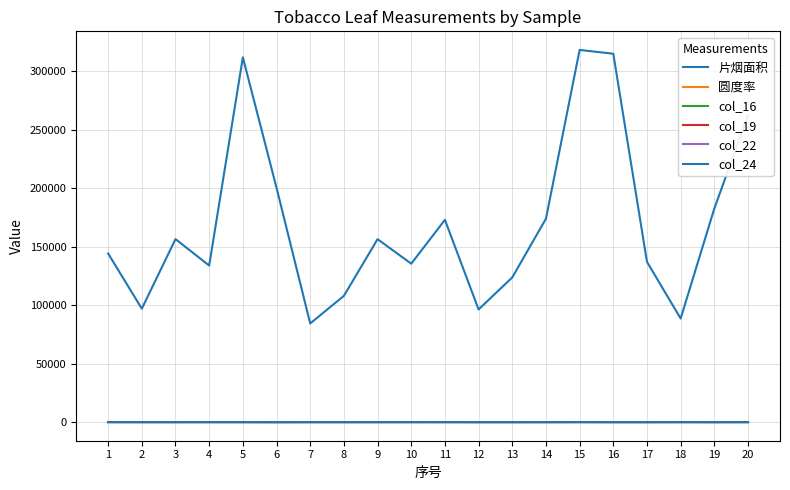

Does the chart display data point markers on the line(s)?

No